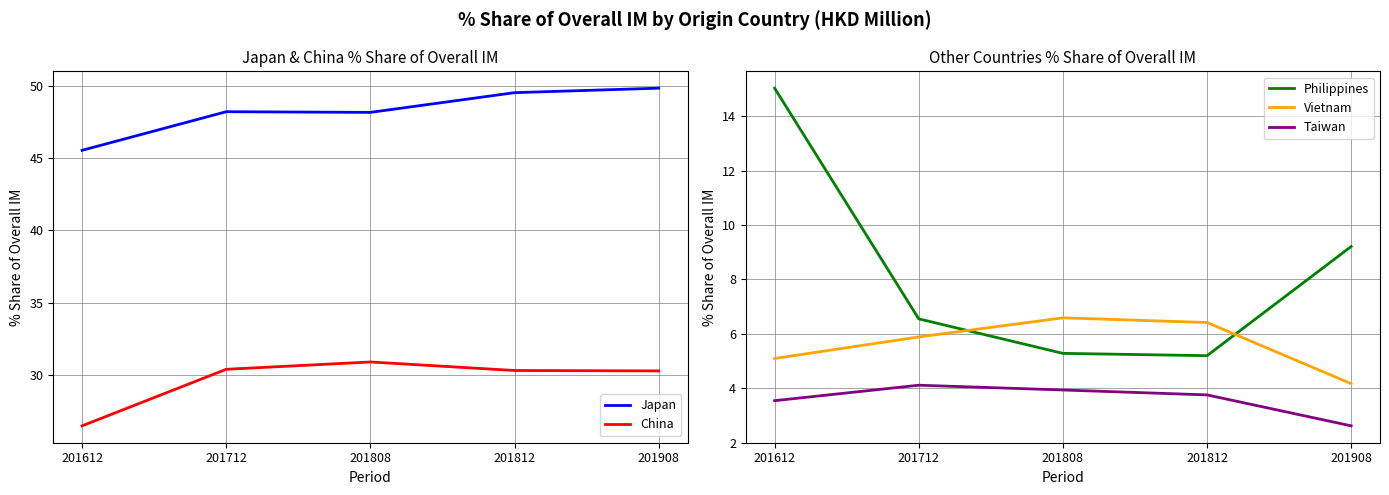

Reading right to left, what are all the values shown in this chart?

Japan: 49.8	49.5	48.2	48.2	45.5
China: 30.3	30.3	30.9	30.4	26.5
Philippines: 9.2	5.2	5.3	6.5	15.0
Vietnam: 4.2	6.4	6.6	5.9	5.1
Taiwan: 2.6	3.8	3.9	4.1	3.5